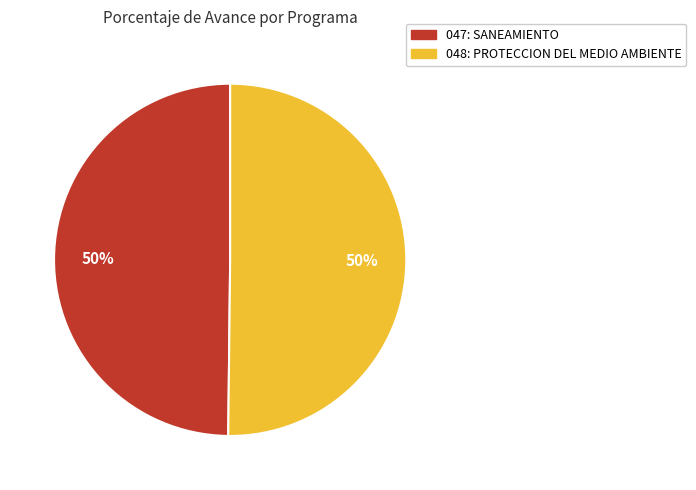

Do 048: PROTECCION DEL MEDIO AMBIENTE and 047: SANEAMIENTO together represent more than half of the pie?

Yes